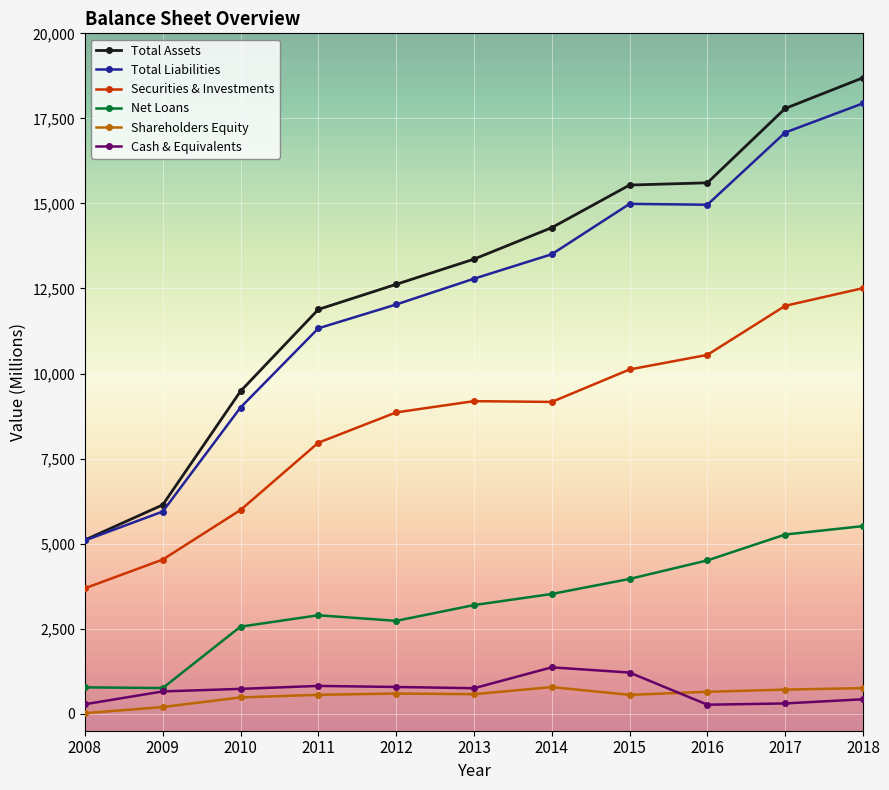

What is the value of the Securities & Investments point at the 4th from the left?

7966